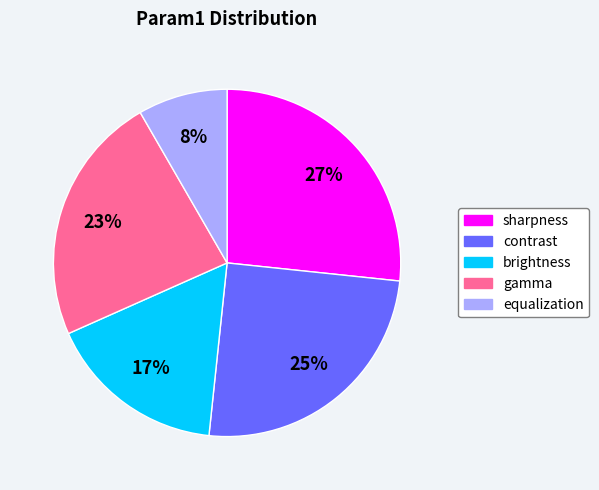

Is there any slice that represents more than half of the pie?

No